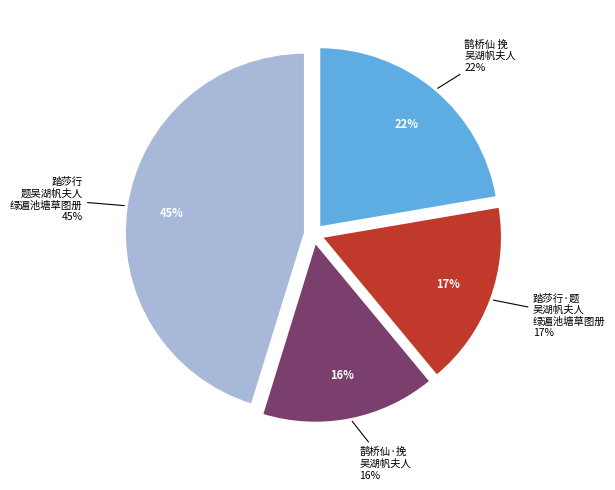

To the nearest percent, what is the difference between the 踏莎行 题吴湖帆夫人绿遍池塘草图册 and 鹊桥仙 挽吴湖帆夫人 slice percentages?

23%